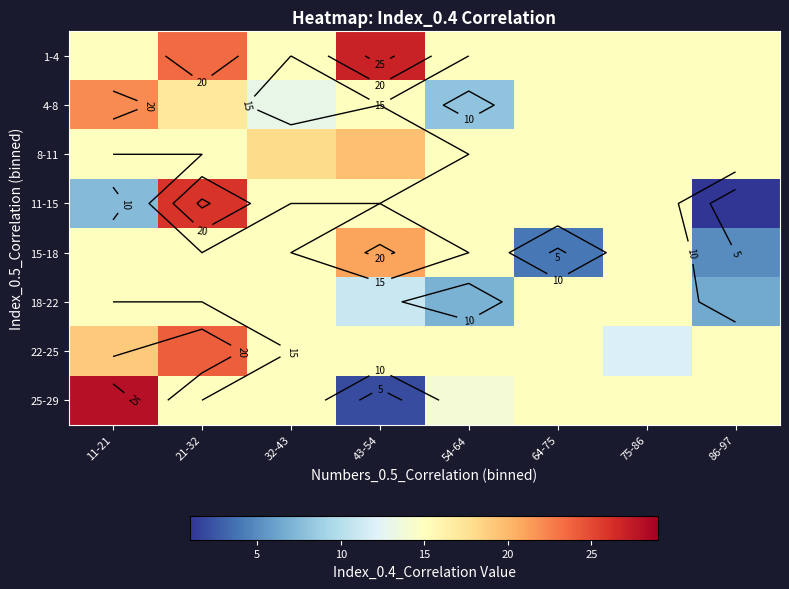

Count the 4-8 values in the range 15 to 17.

5